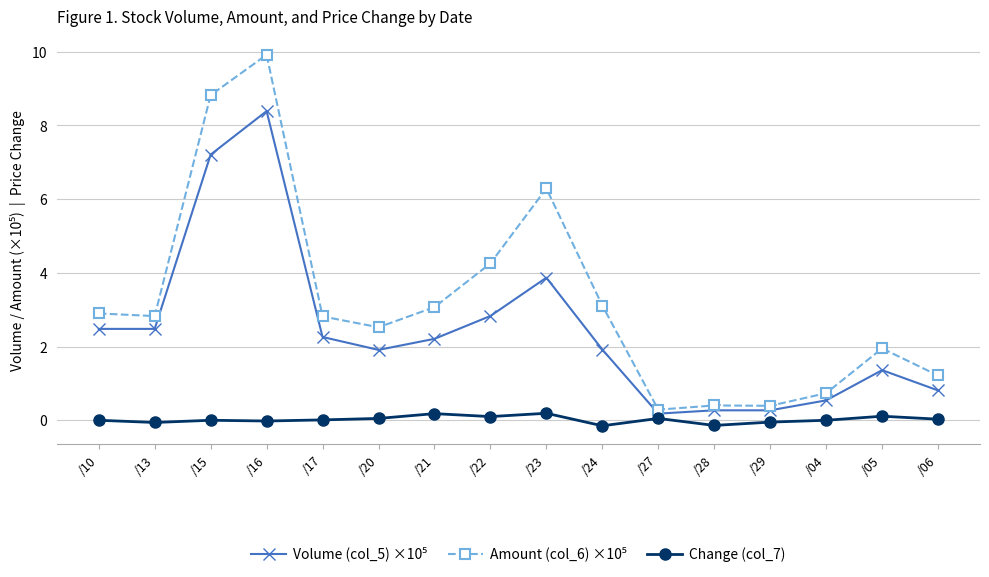

What is the label of the 5th point from the right?

/28